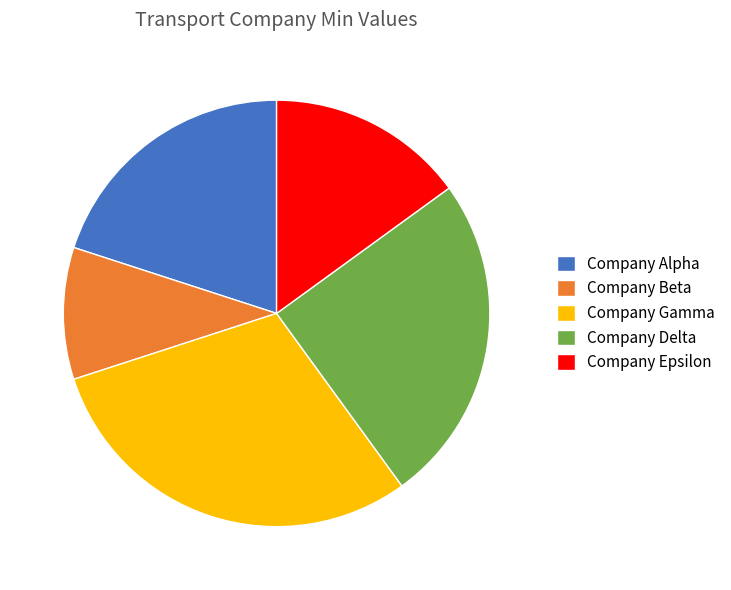

Is it true that Company Gamma is 30% of the pie?

True